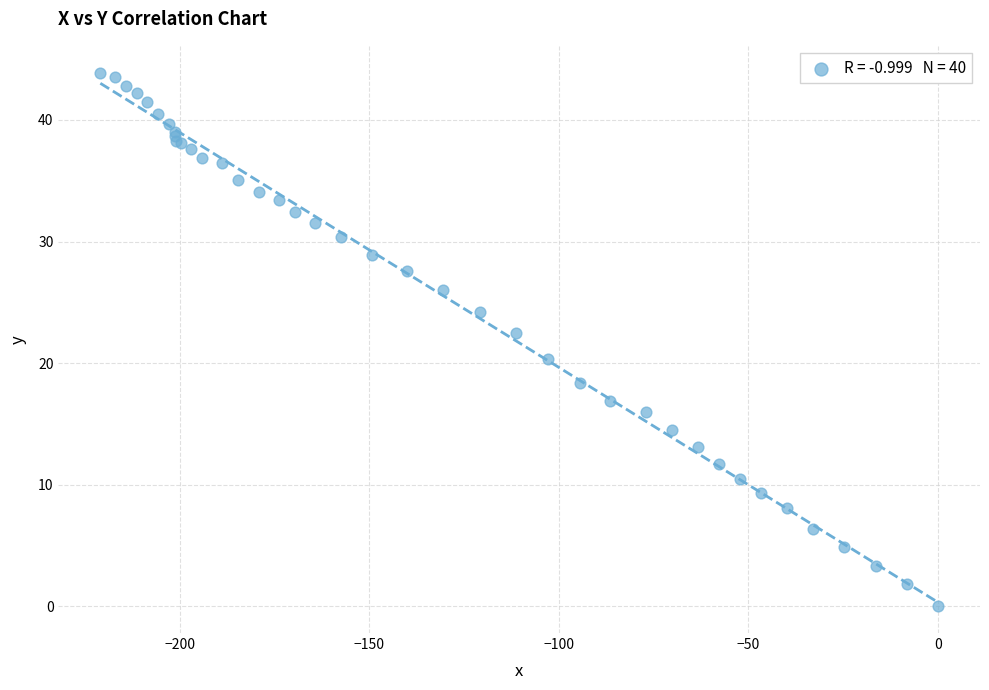

What Y value in the scatter plot is closest to 21?

20.3